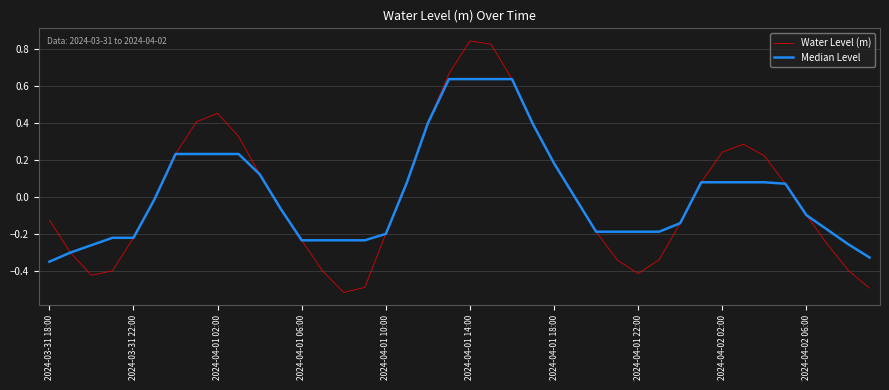

List the series in order of their peak value, lowest first.

Median Level, Water Level (m)